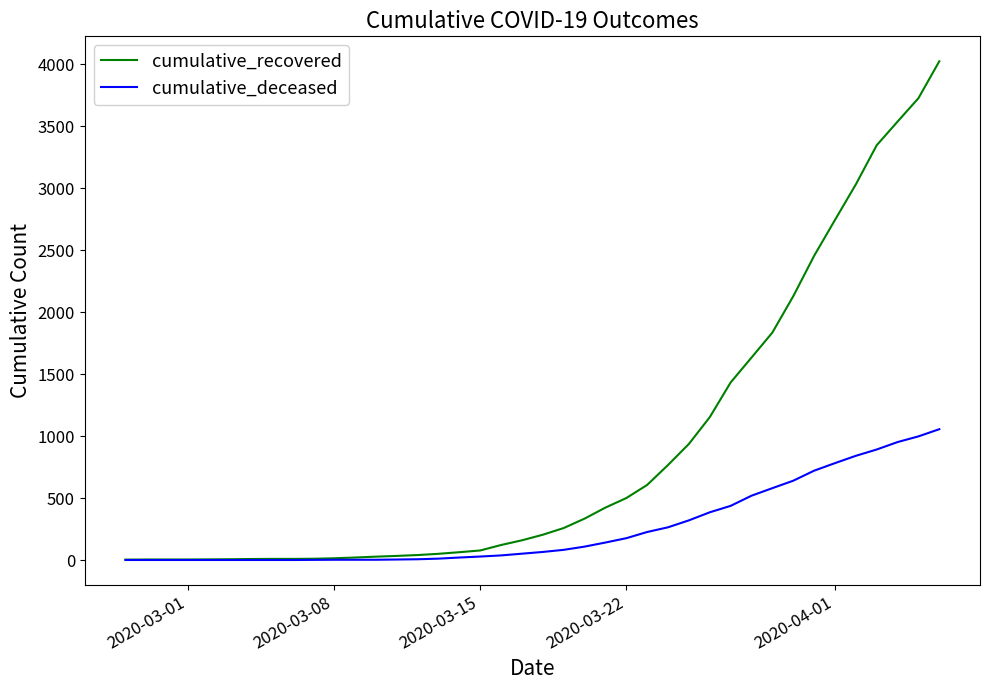

Which series has the widest spread of values?

cumulative_recovered